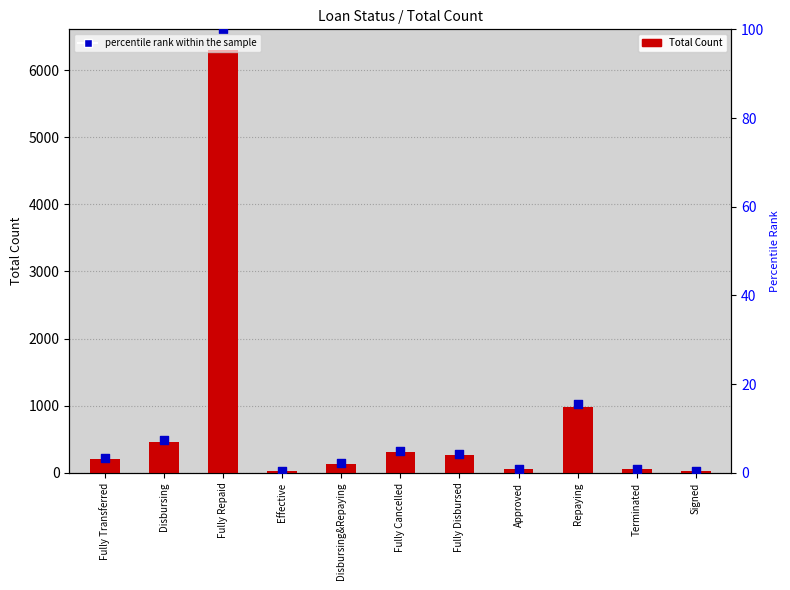

At which category is the sum across all series the highest?

Fully Repaid